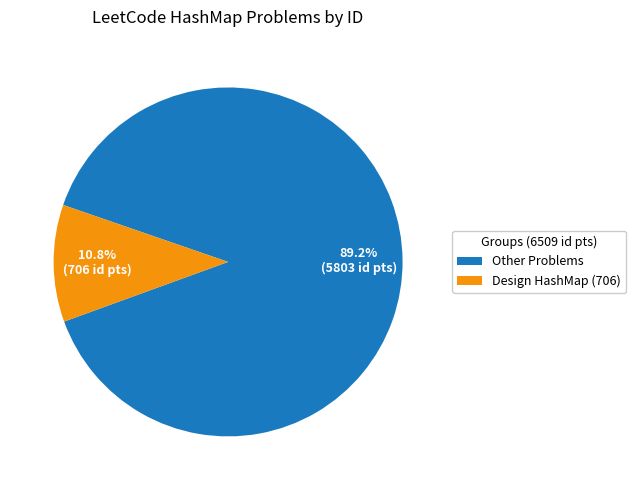

To the nearest percent, what is the average slice percentage?

50%